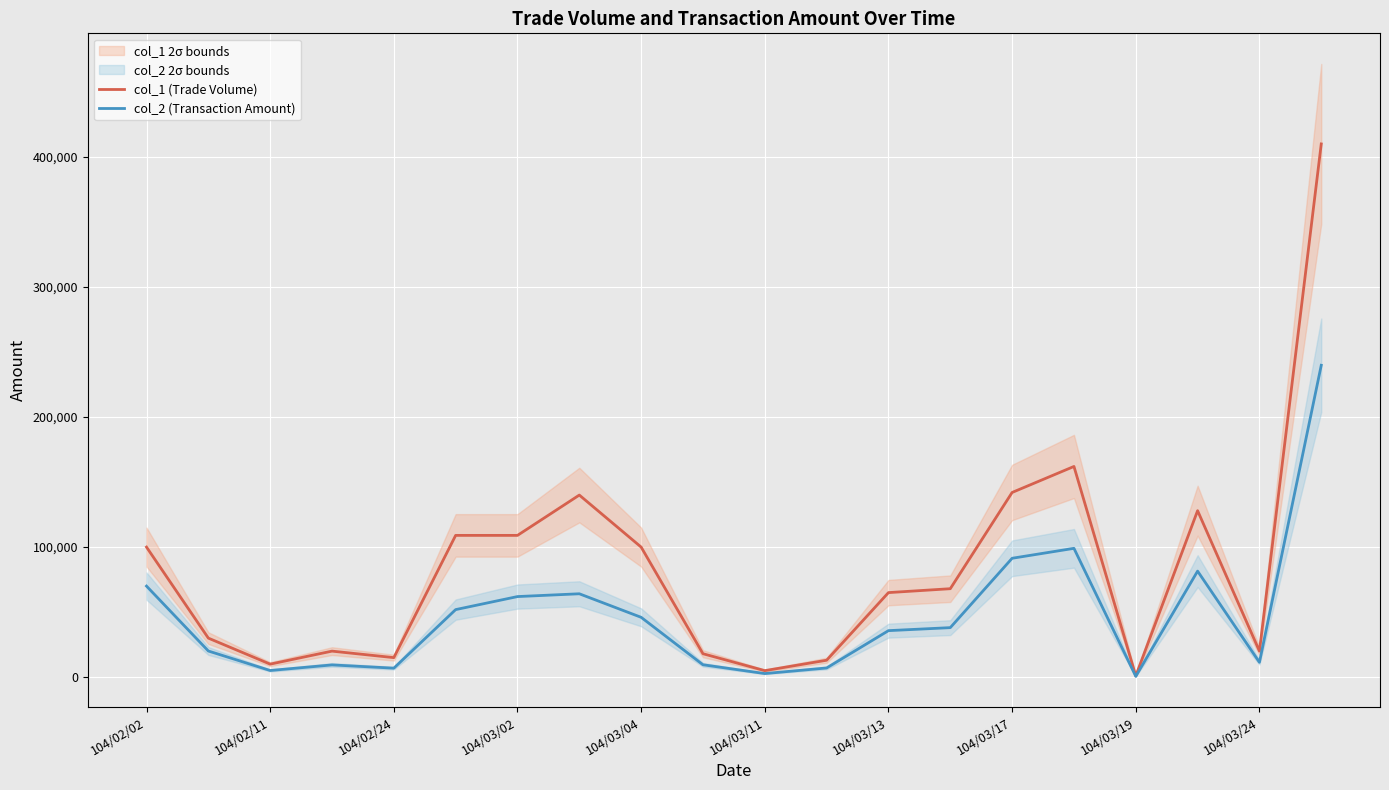

Reading left to right, what are all the values shown in this chart?

col_1 (Trade Volume): 100000	30000	10000	20000	15000	109000	109000	140000	100000	18000	5000	13000	65000	68000	142000	162000	1000	128000	20000	410000
col_2 (Transaction Amount): 70000	20100	5100	9400	6900	51930	61950	64100	46000	9520	2750	7050	35750	38060	91400	99040	610	81520	11400	239800